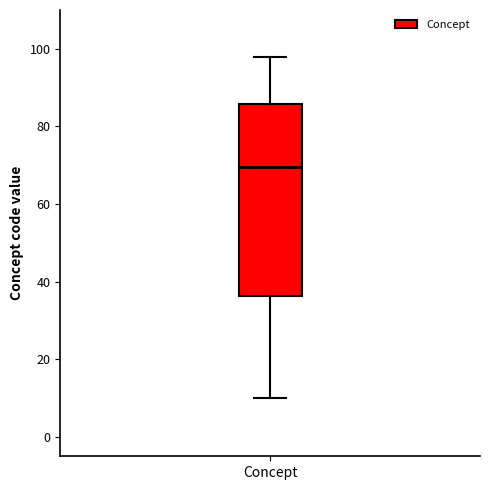

Where does the median line of the box for Concept sit on the y-axis? The values are not printed on the chart, so give them approximately, as read against the axis.

70